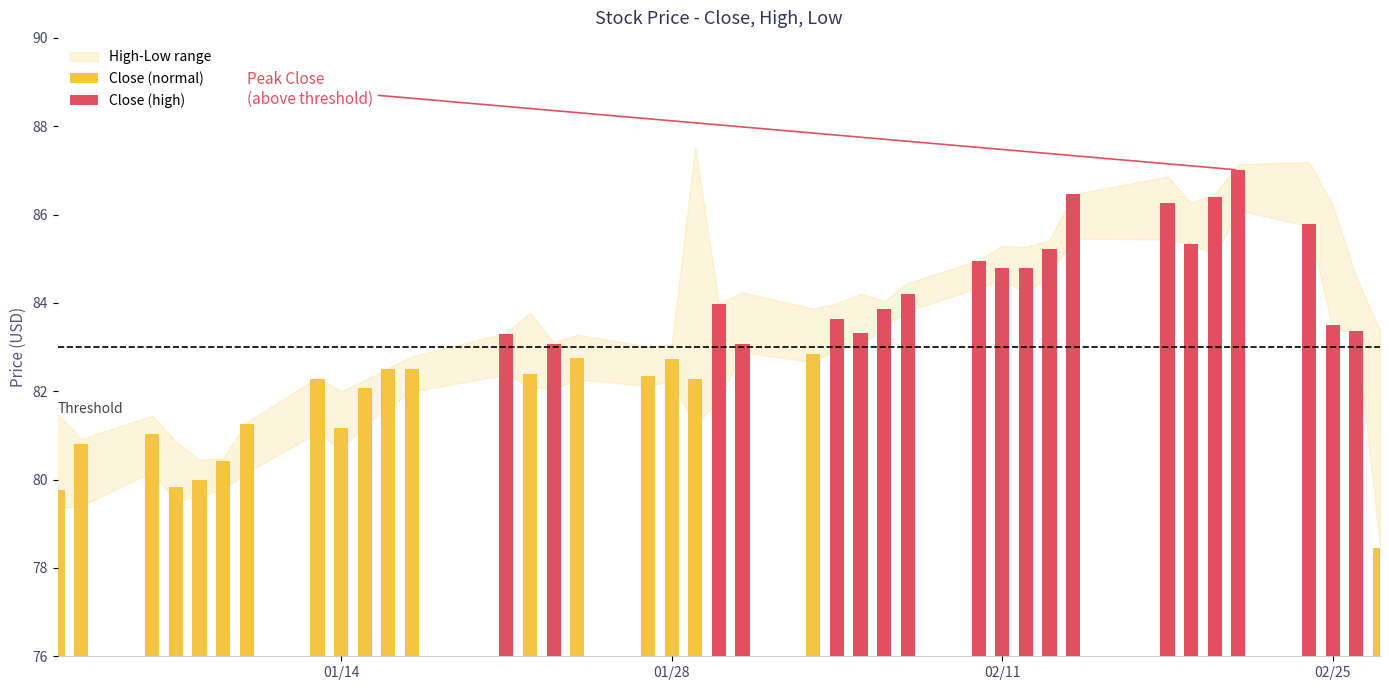

How many series are shown in this chart?

3